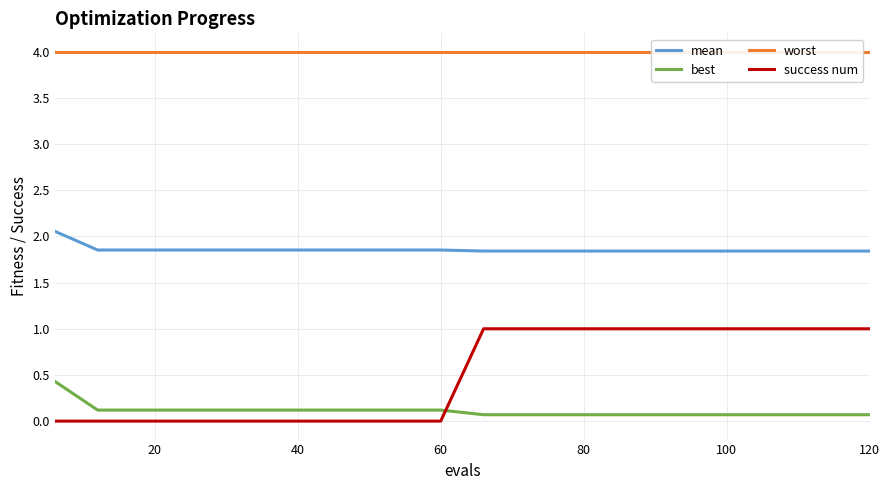

What is the maximum value for best?

0.4